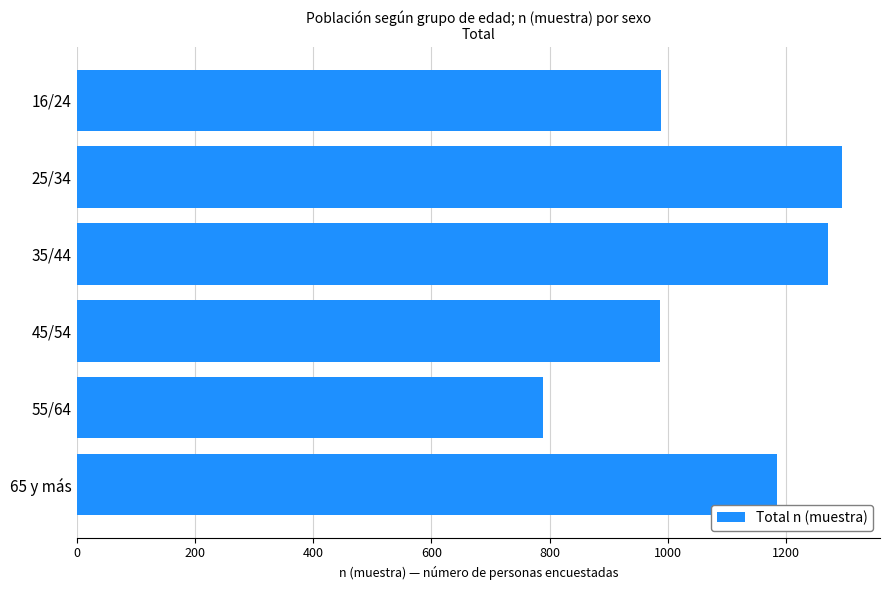

True or false: the data shows 1793 at 25/34.

False